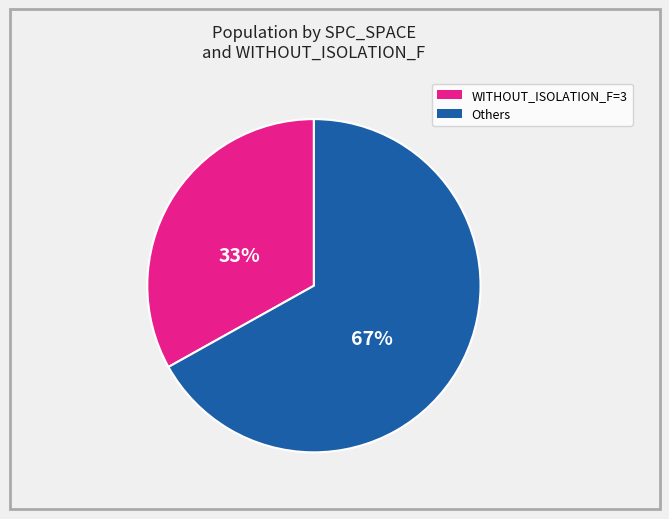

Is there a majority slice in this chart?

Yes